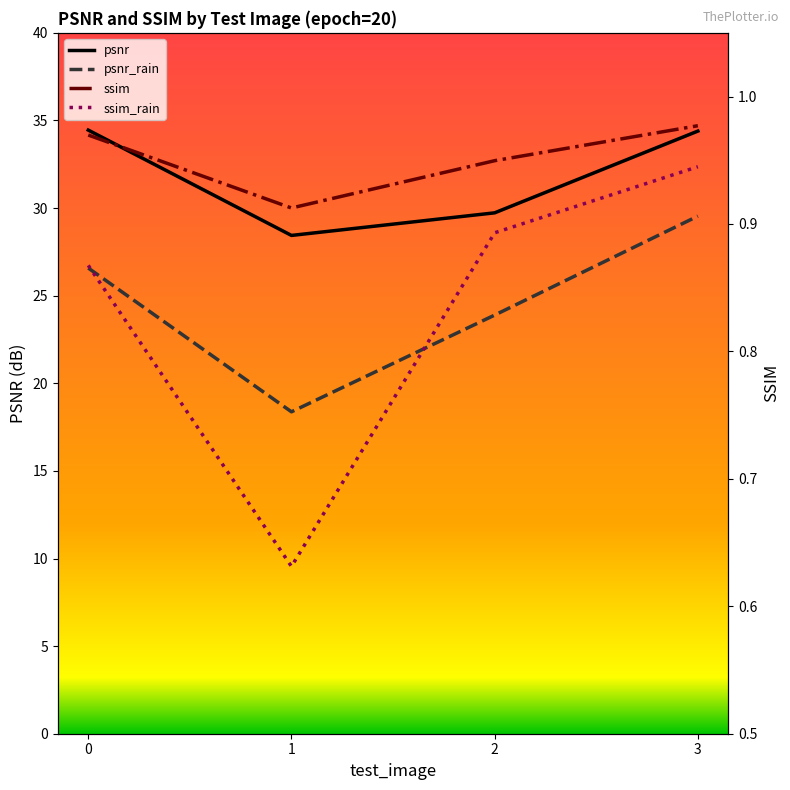

Where is psnr_rain nearest to the value 23?

2